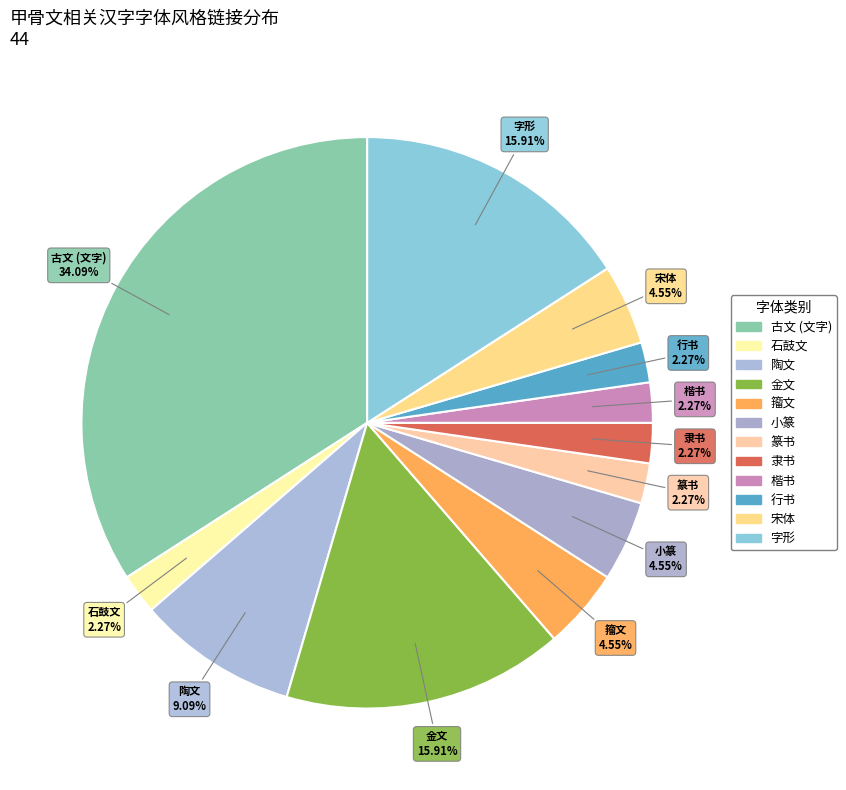

What percentage is the 古文 (文字) slice, to the nearest percent?

34%